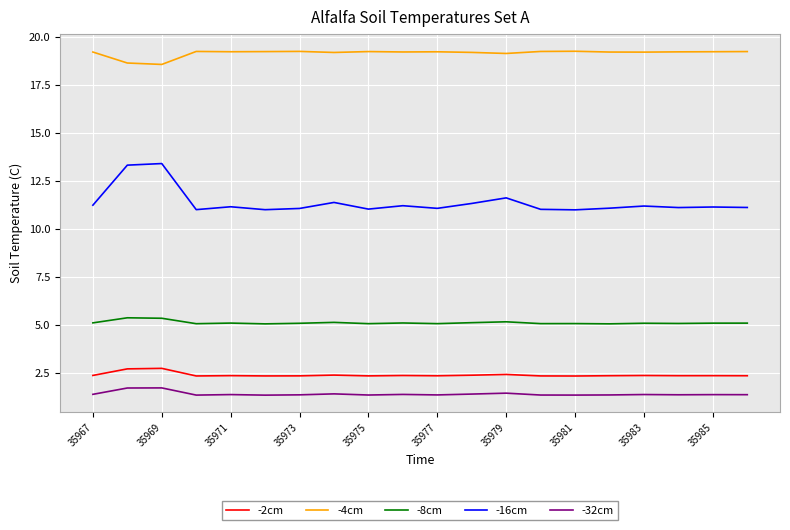

True or false: -4cm and -32cm intersect in this chart.

False